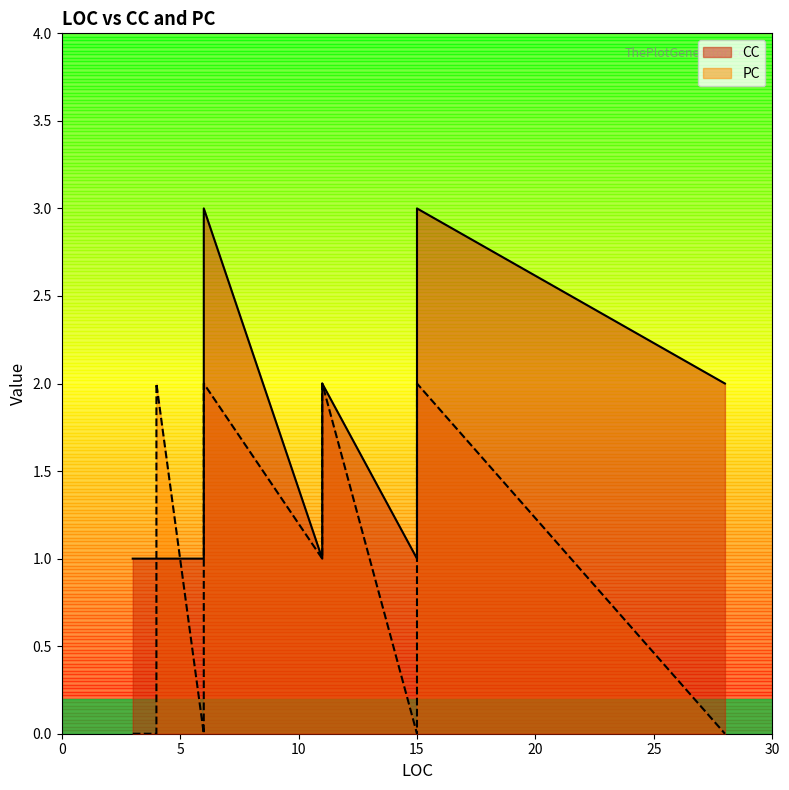

Is it true that PC equals 2 at 4?

True